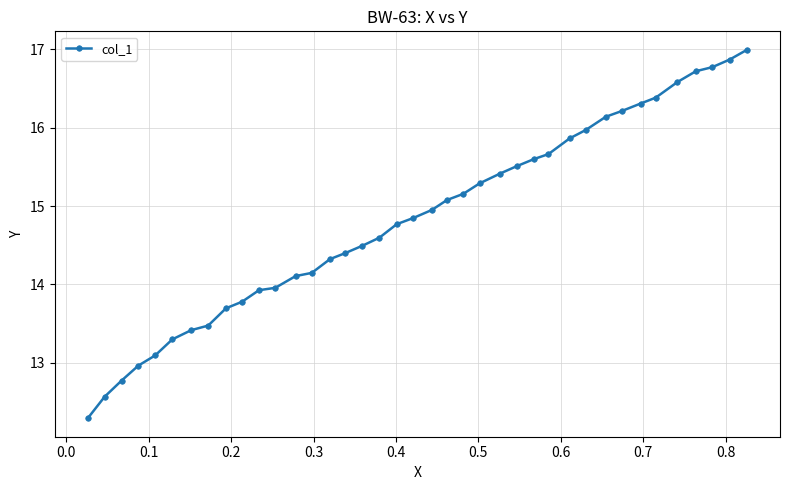

What is the minimum value shown in the chart?

12.3